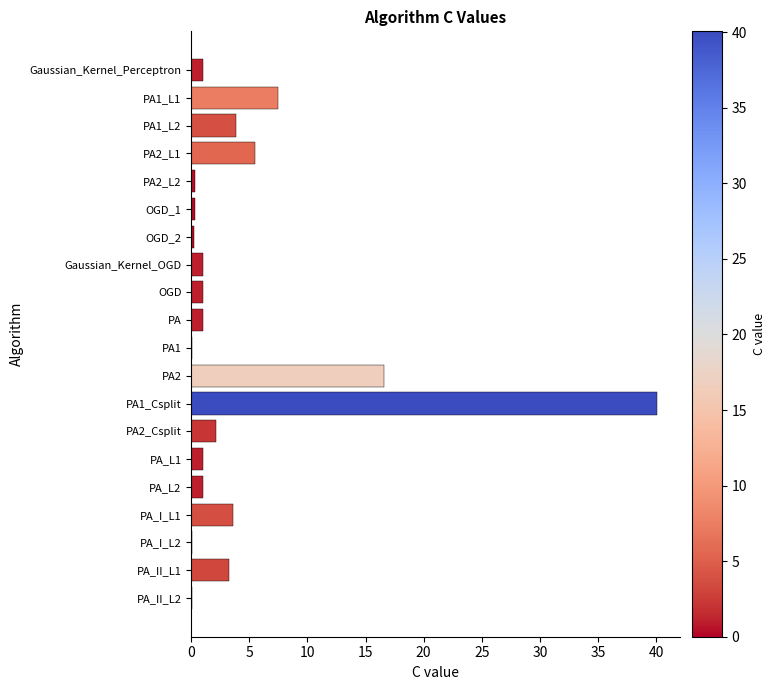

Count the number of data series in this chart.

1